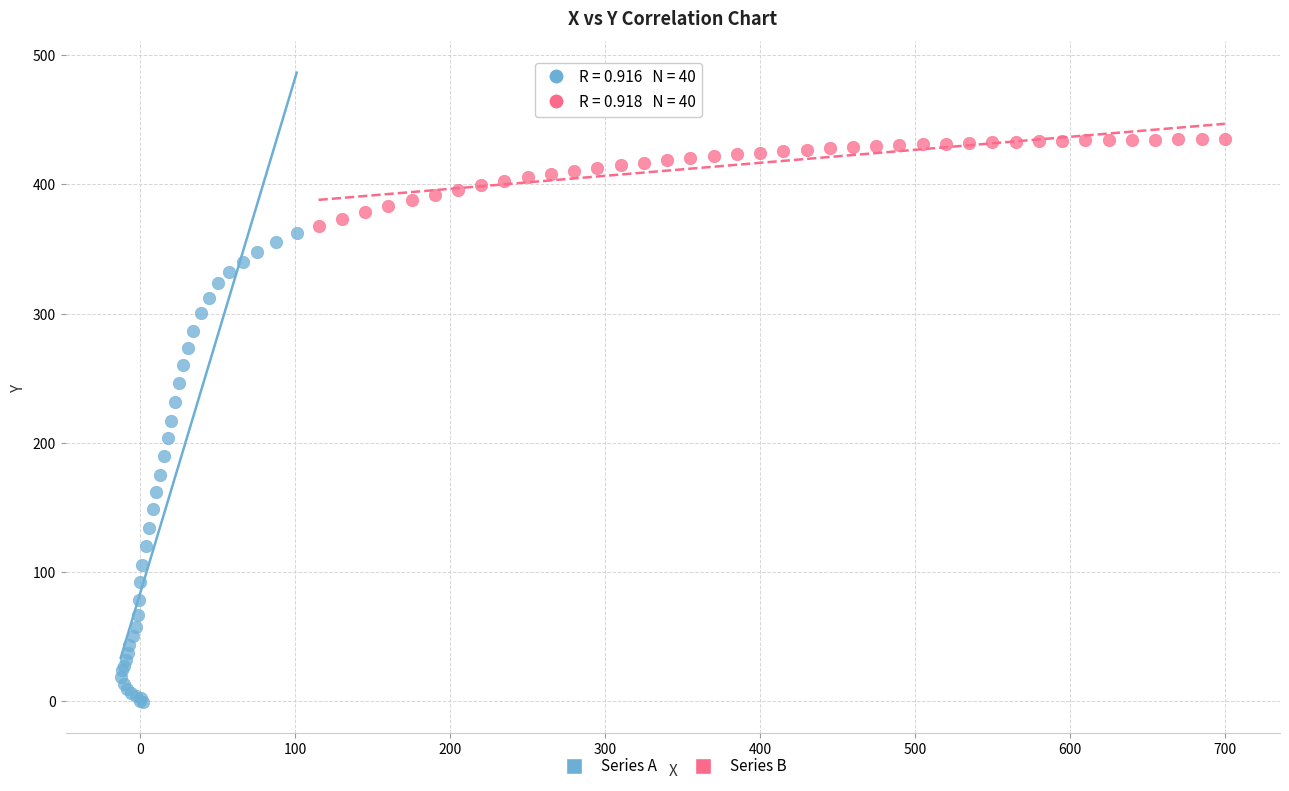

Which series contains the lowest Y value?

Series A